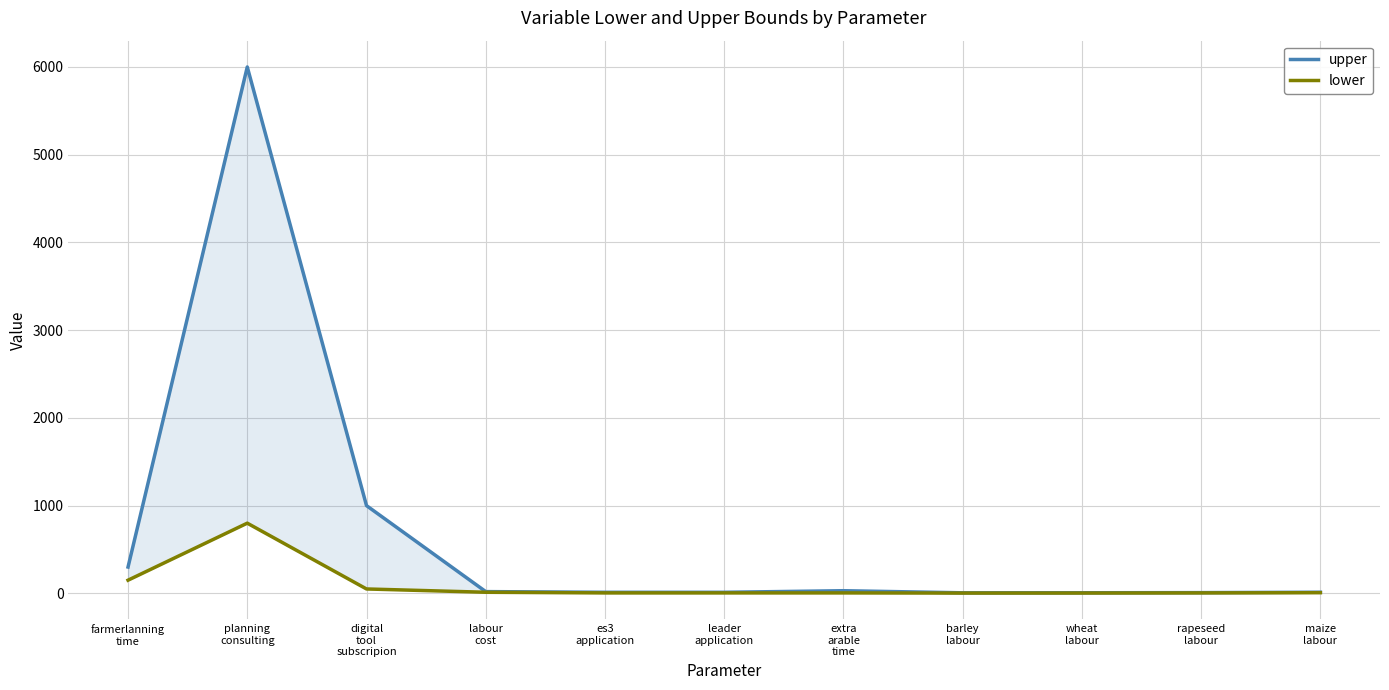

Does the chart display data point markers on the line(s)?

No